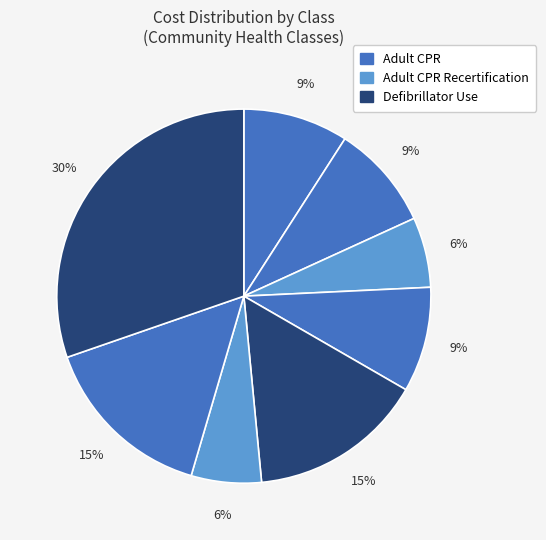

Count the number of slices in the pie.

8